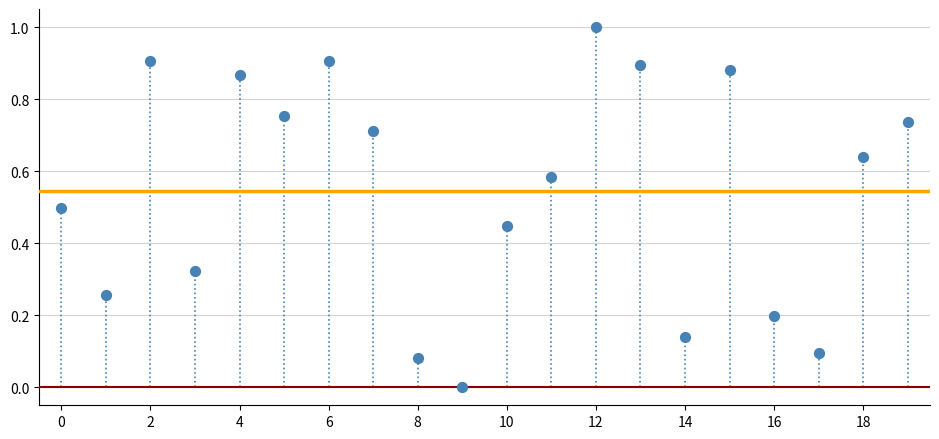

What is the range of Y values (max minus min)?

1.0